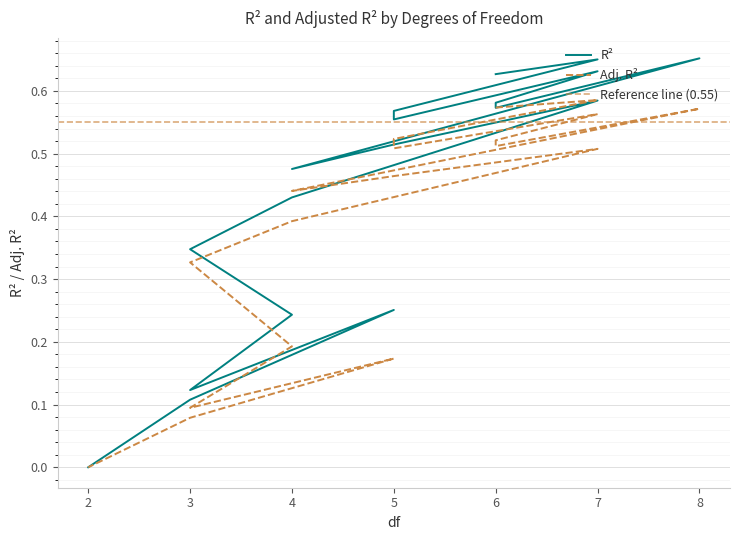

Which series has the largest range (max minus min)?

R^2